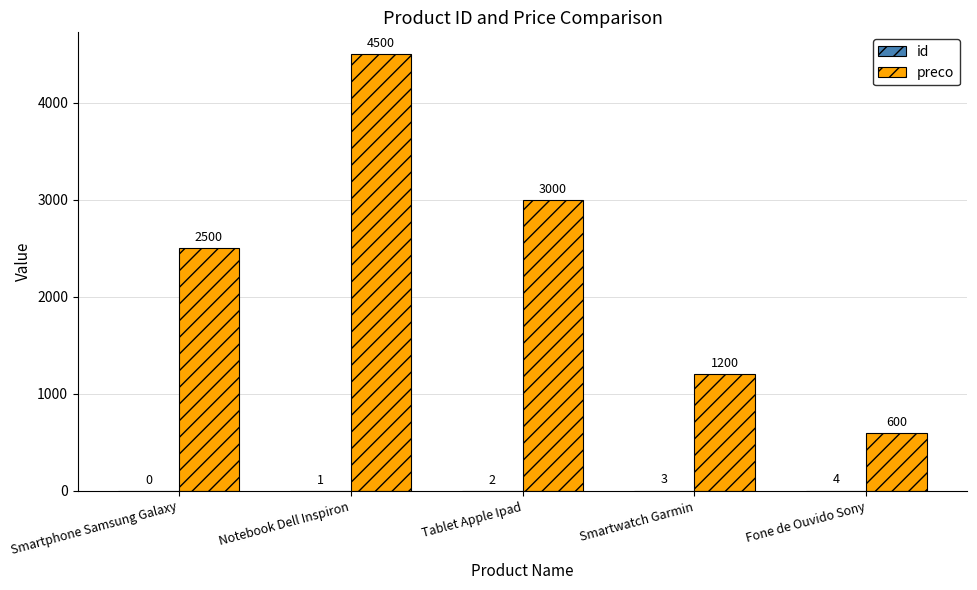

Which series has the largest total across all categories?

preco